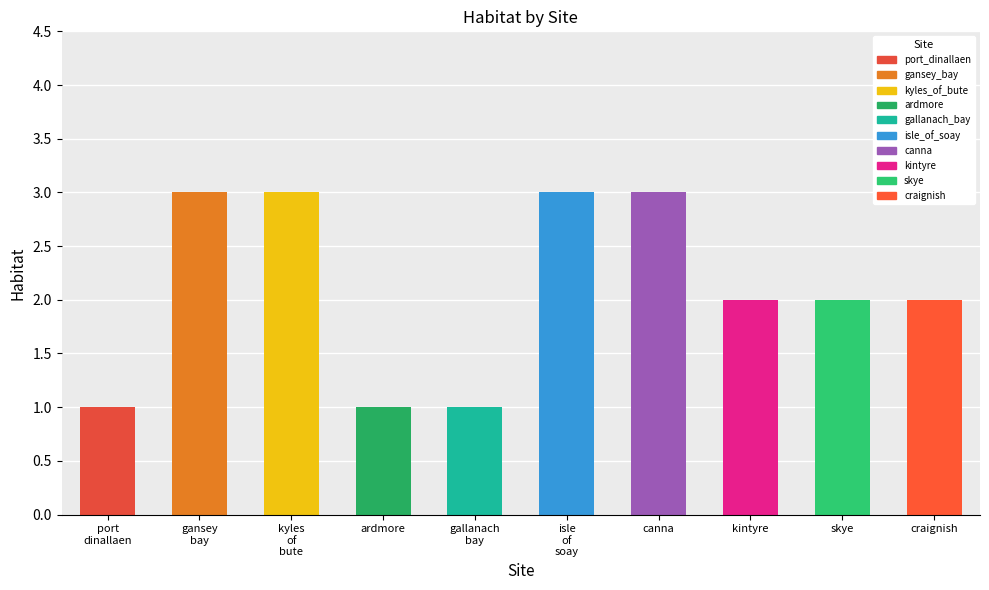

Count the number of categories in the chart.

10